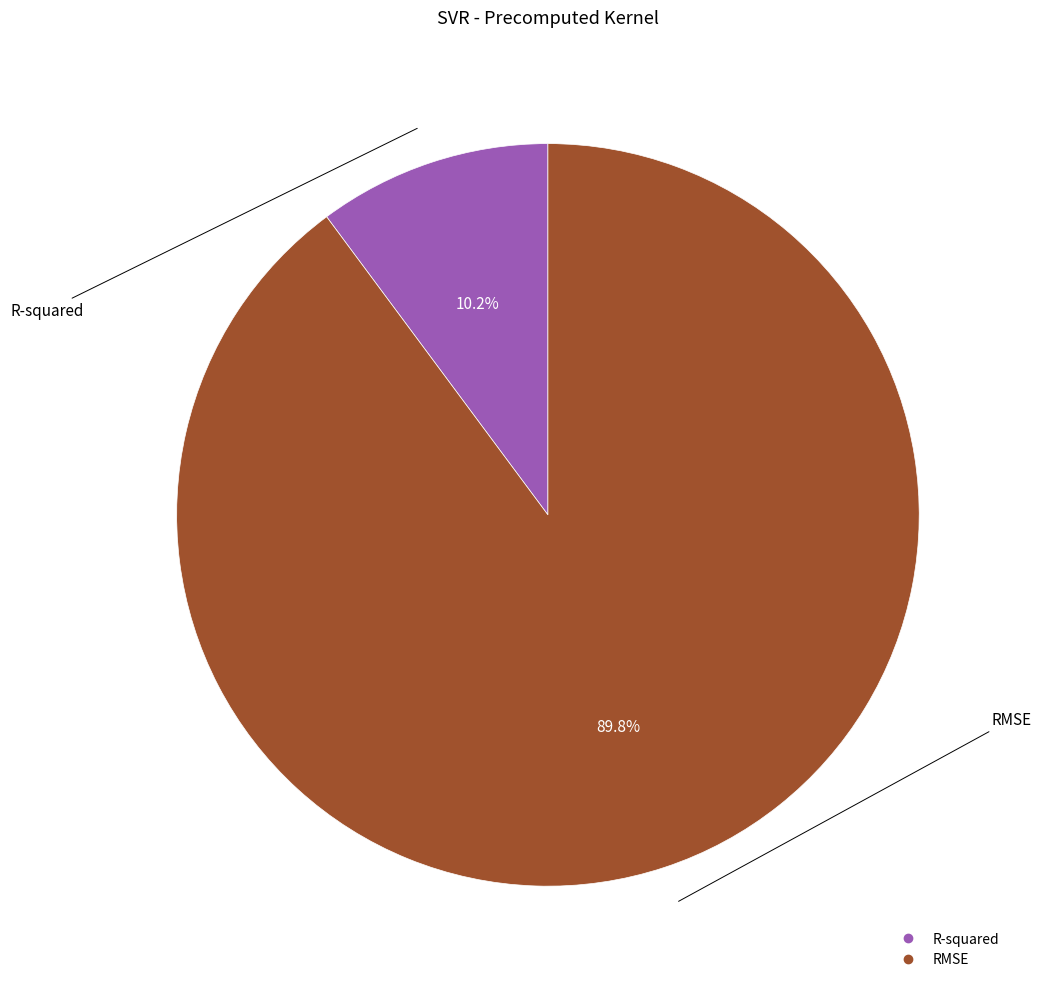

Which category has the smallest portion of the pie?

R-squared